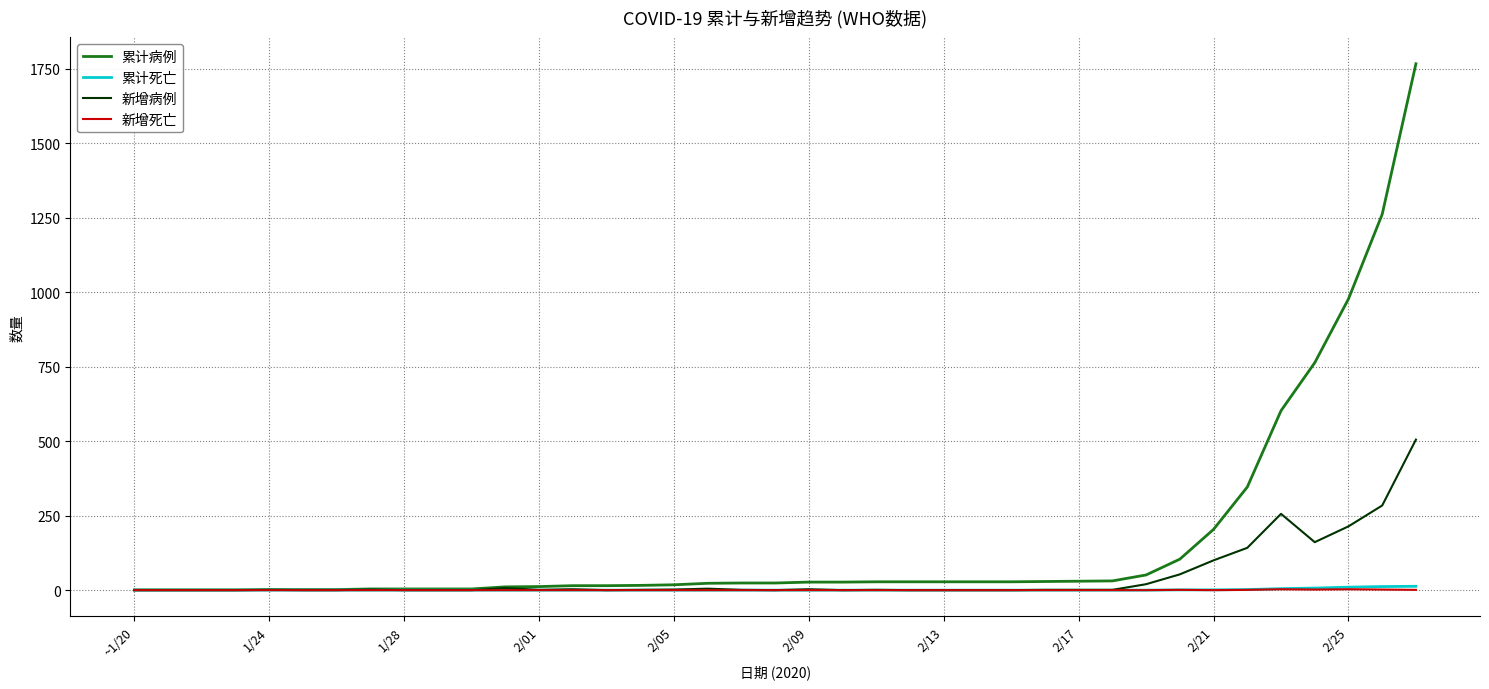

Count the number of categories in the chart.

39